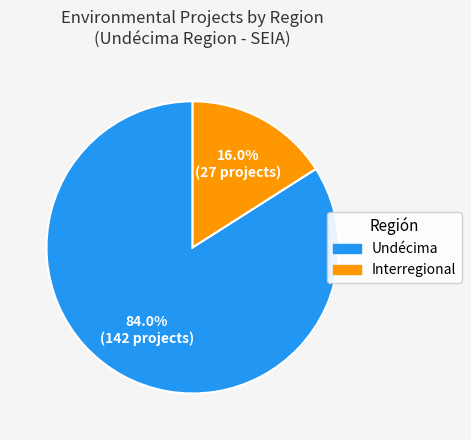

To the nearest percent, what is the average slice percentage?

50%